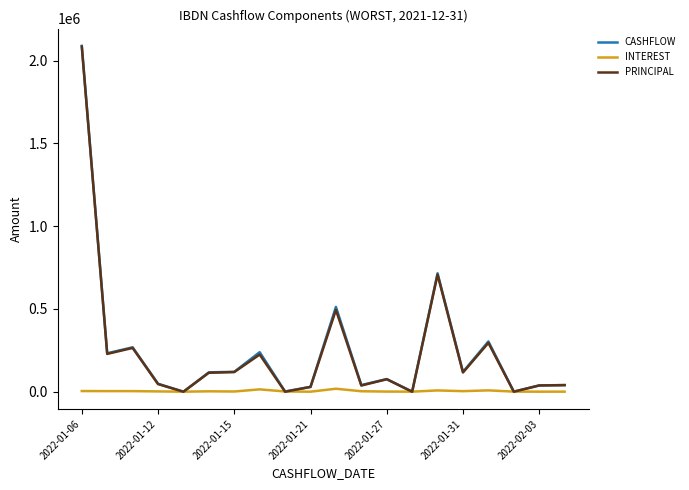

How many values in the CASHFLOW series are below 117179?

10